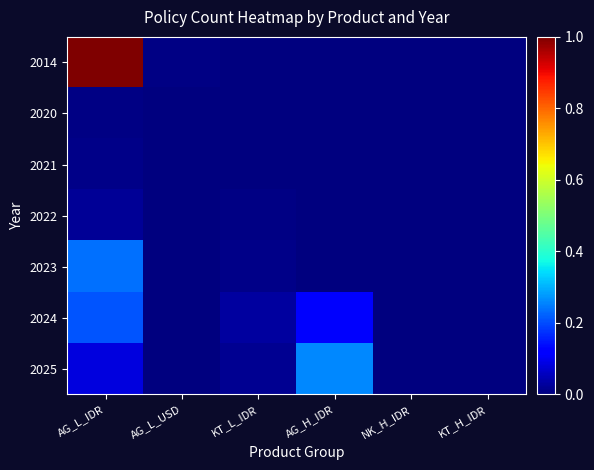

At which category is the sum across all series the highest?

AG_L_IDR